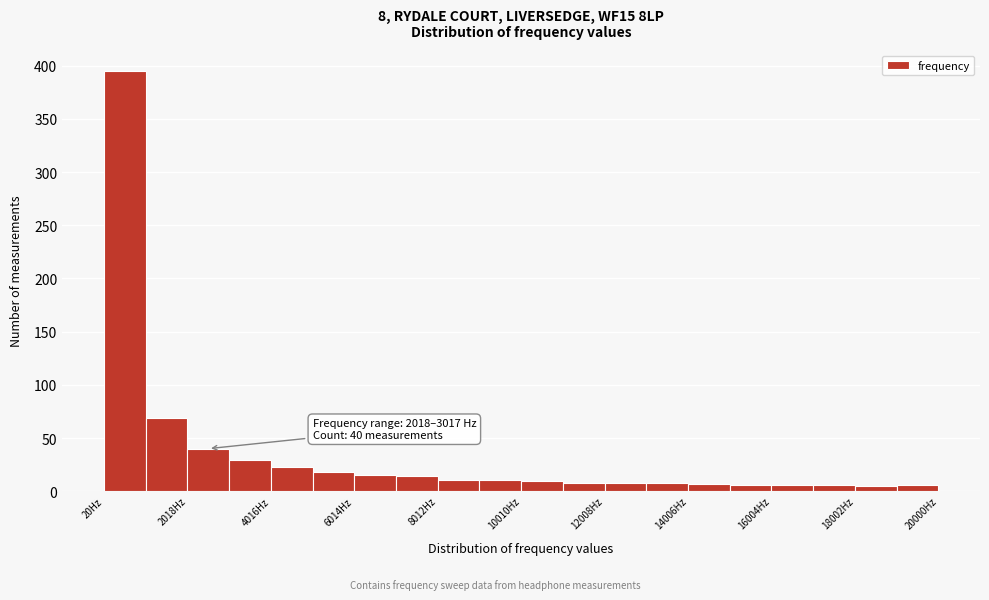

Which range on the x-axis has the tallest bar?

0 to 1000